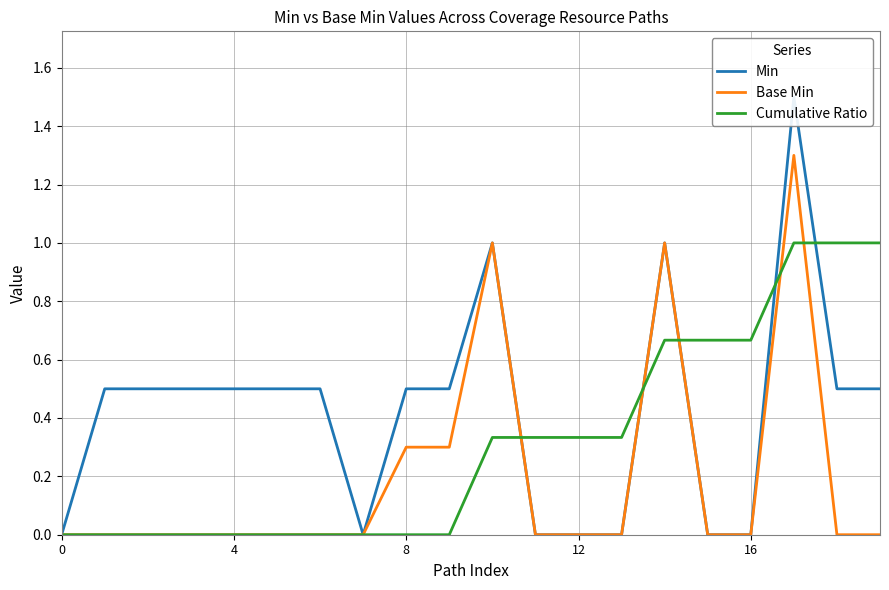

The Base Min series shows 0.0 at 12. True or false?

True